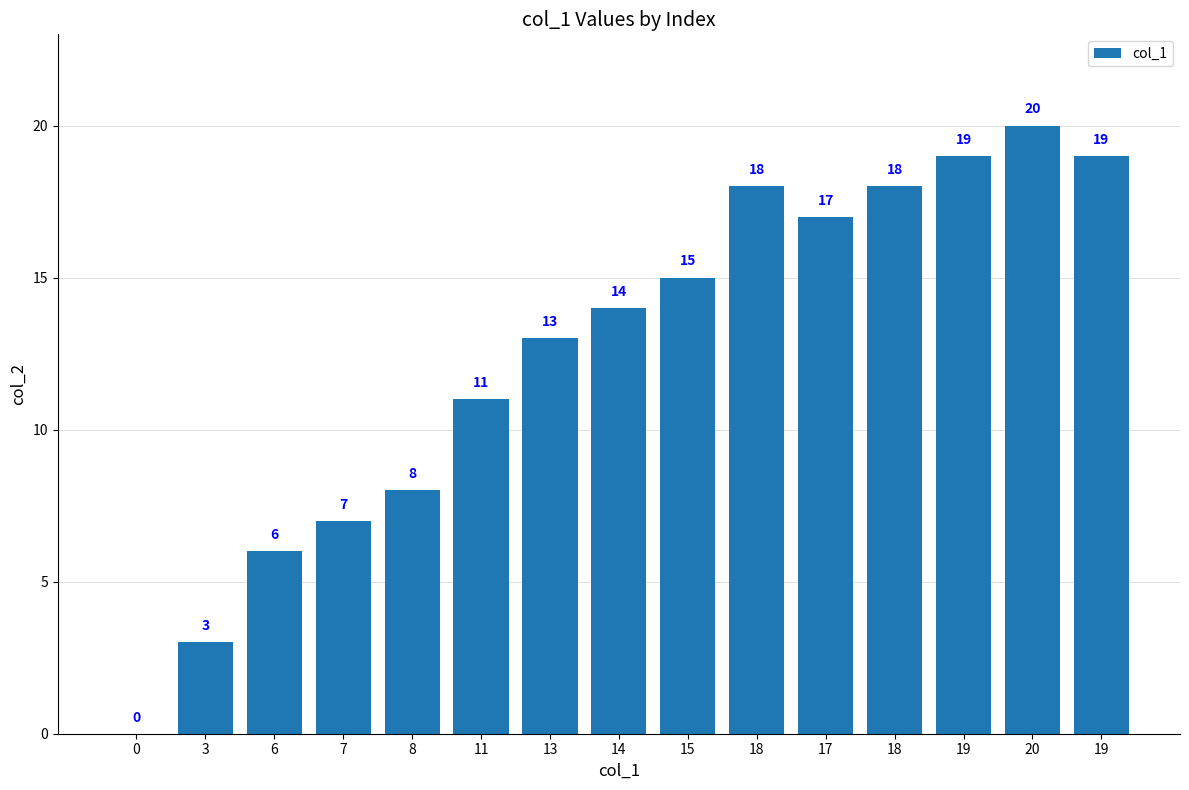

What is the ratio of the value at 15 to the value at 11?

1.4